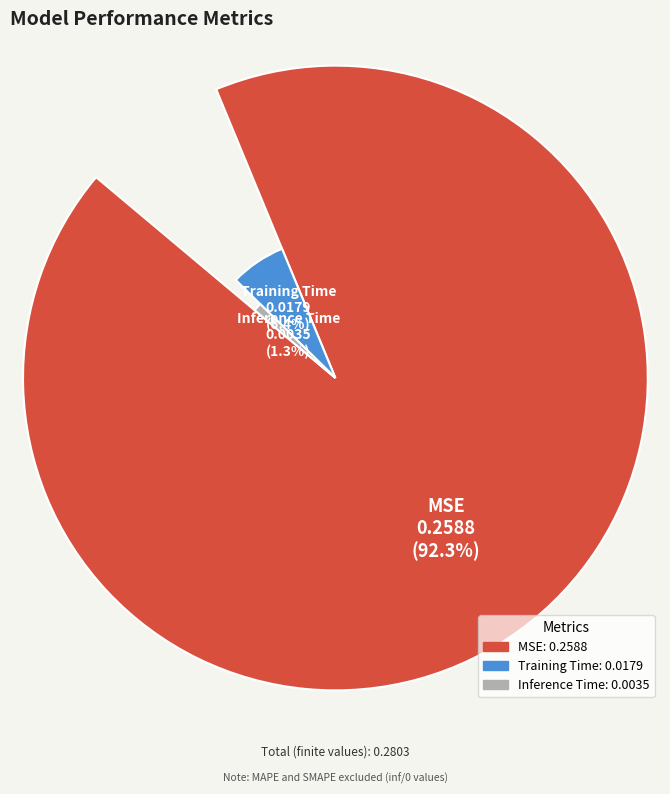

Do Training Time and Inference Time together represent more than half of the pie?

No